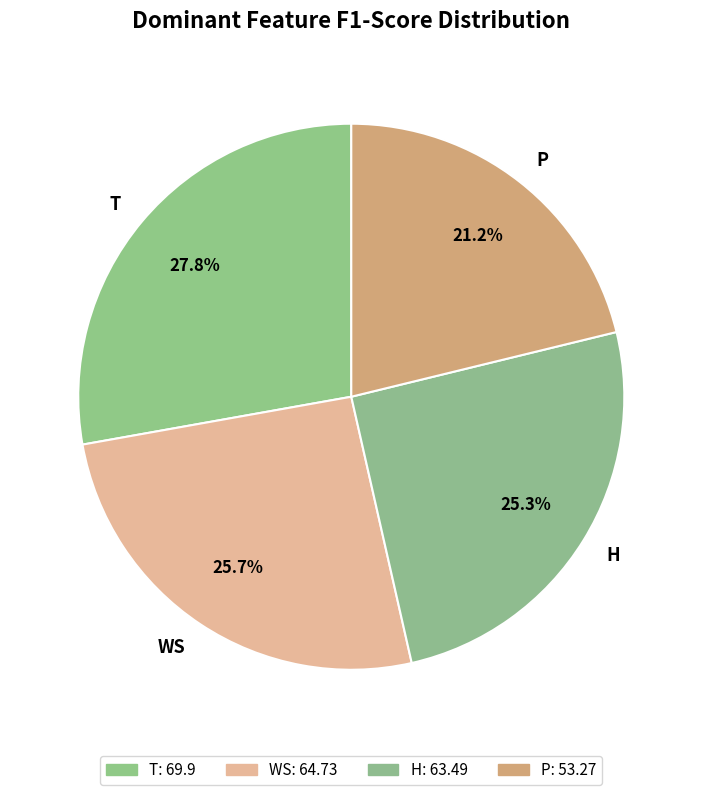

Is P the majority of the pie?

No